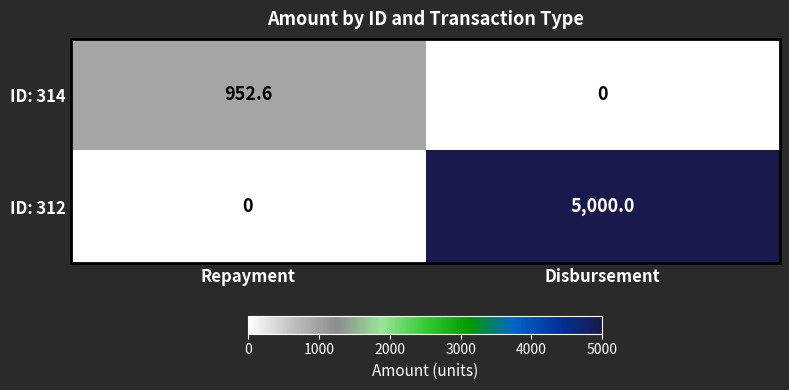

What is the sum of the ID: 312 values at Repayment and Disbursement?

5000.0